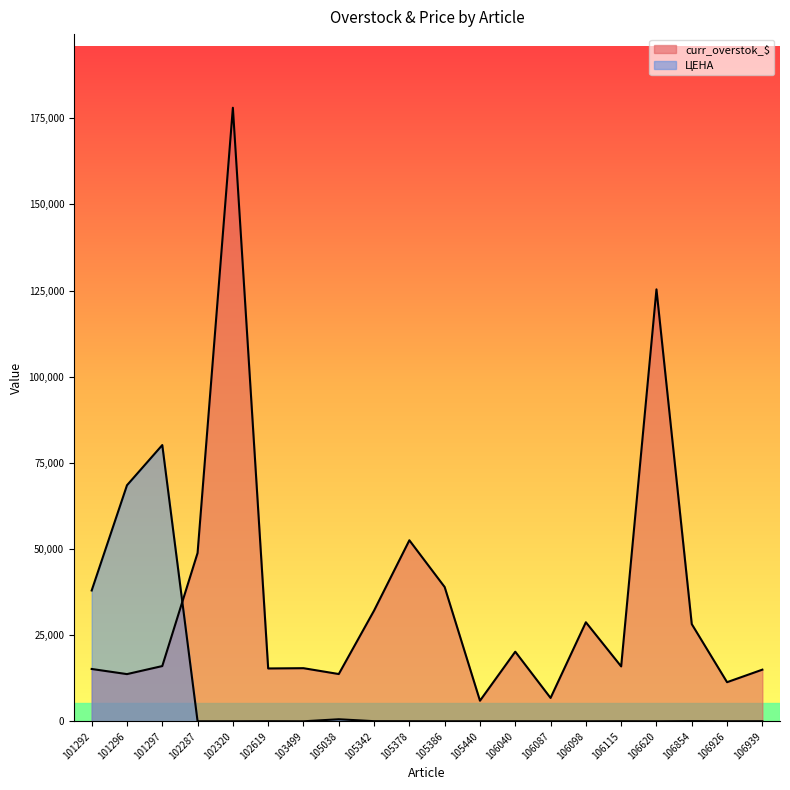

What is the difference between the curr_overstok_$ values at 106087 and 102619?

8554.1